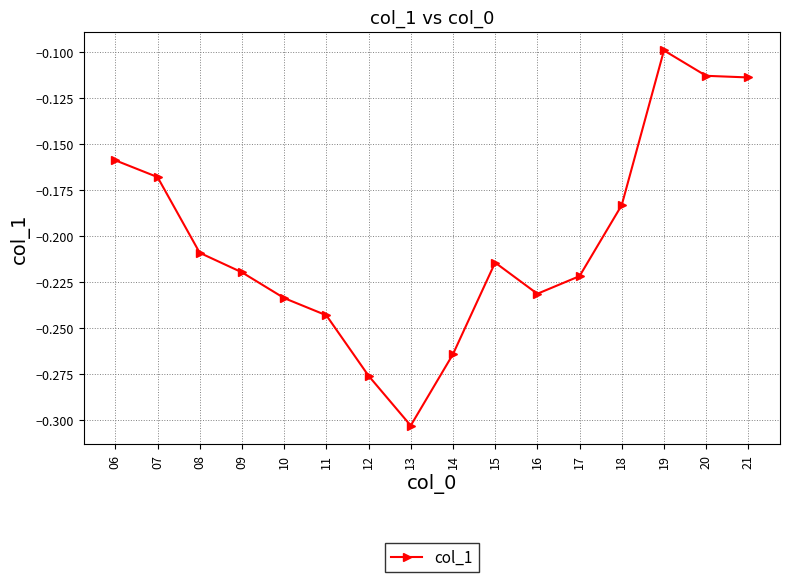

The chart shows a value of -0.0 at 19. True or false?

False